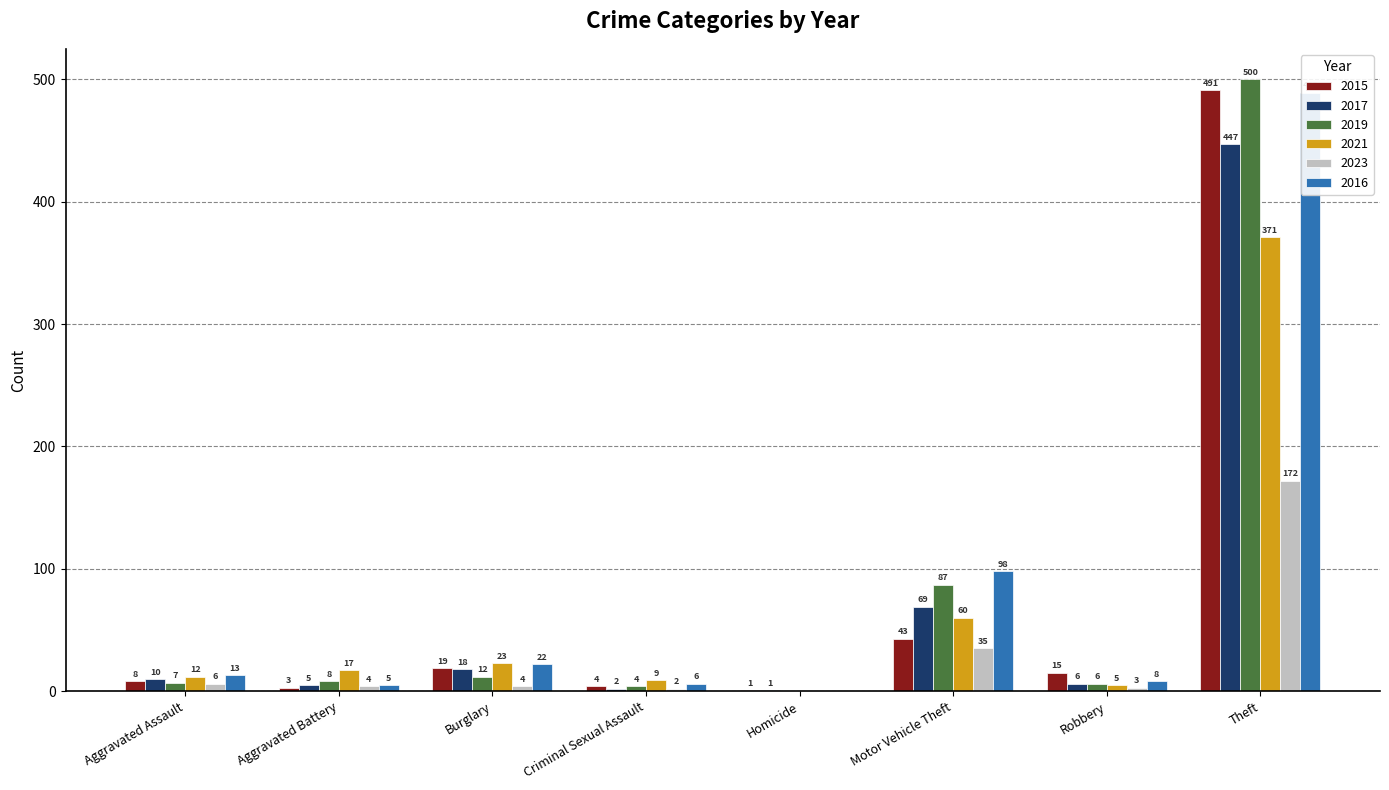

What is the label of the 5th bar from the left?

Homicide